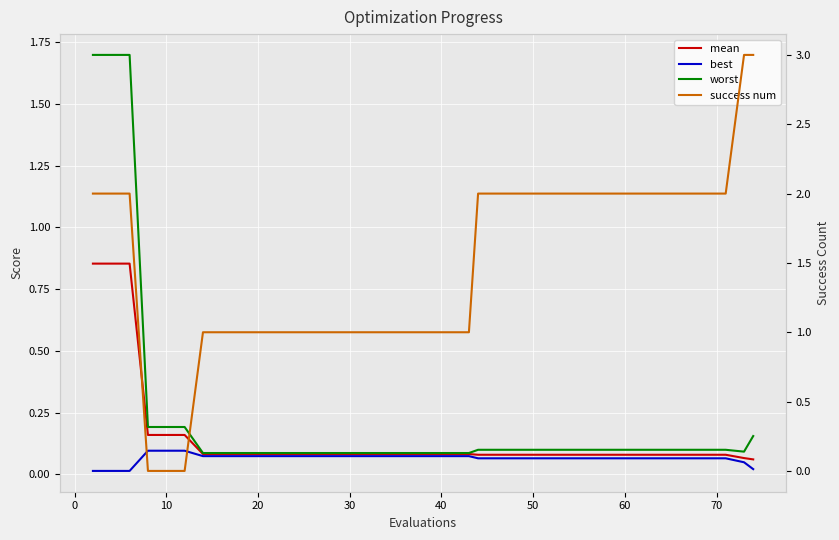

True or false: best and mean intersect in this chart.

False